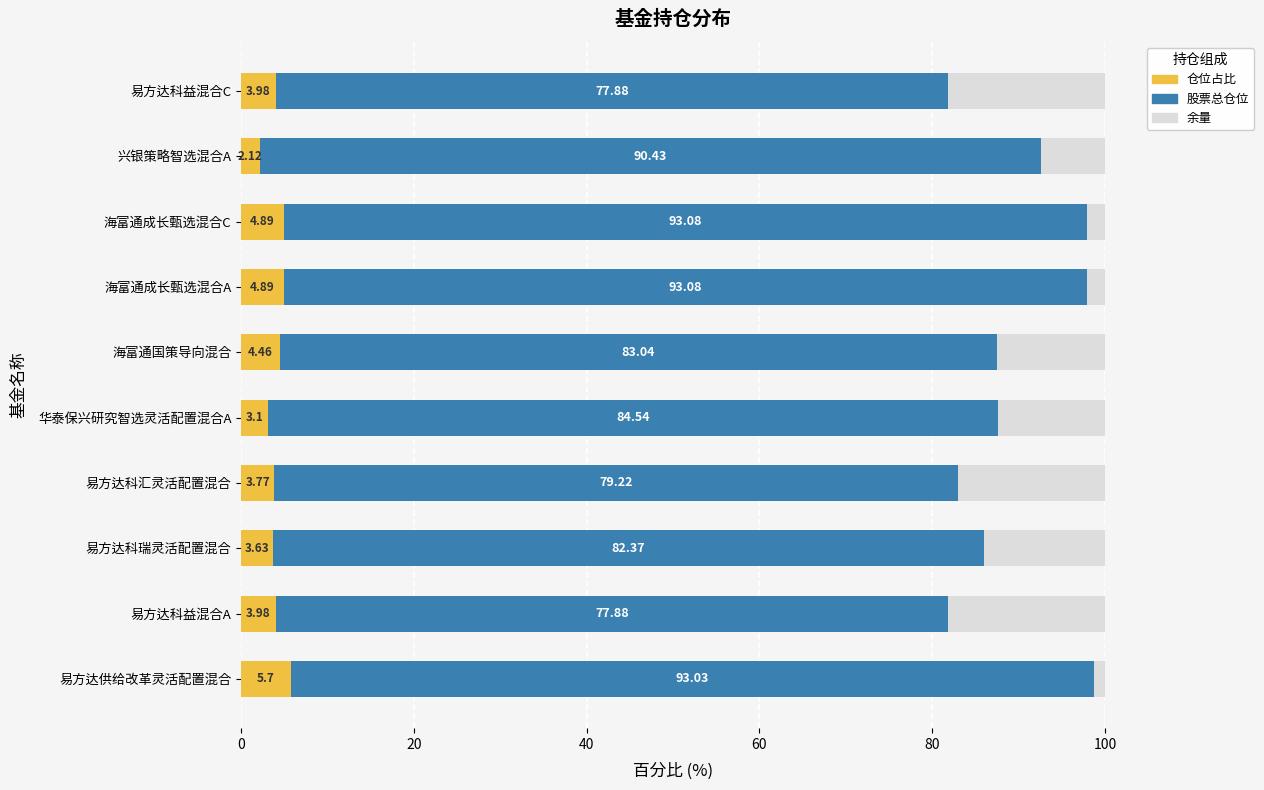

Which category has the highest value in the 仓位占比 series?

易方达供给改革灵活配置混合